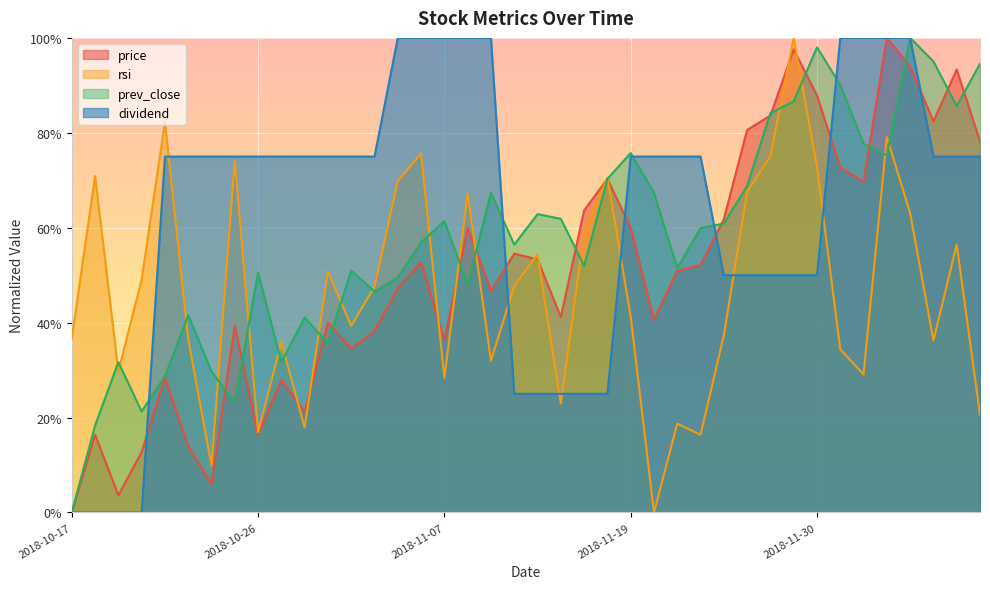

Where do prev_close and dividend first cross each other?

2018-10-19 and 2018-10-22